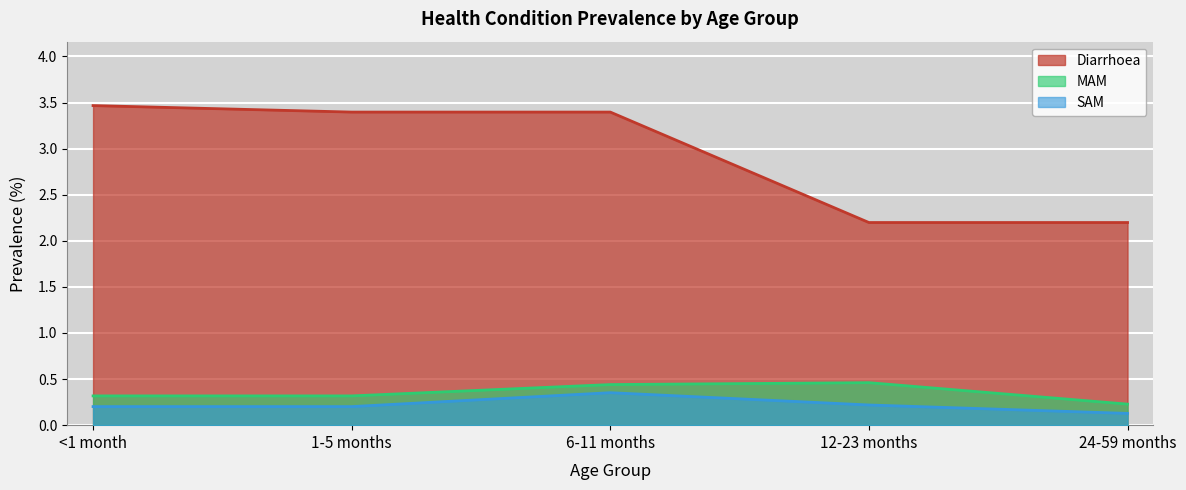

What is the value of the SAM point at the 5th from the left?

0.1